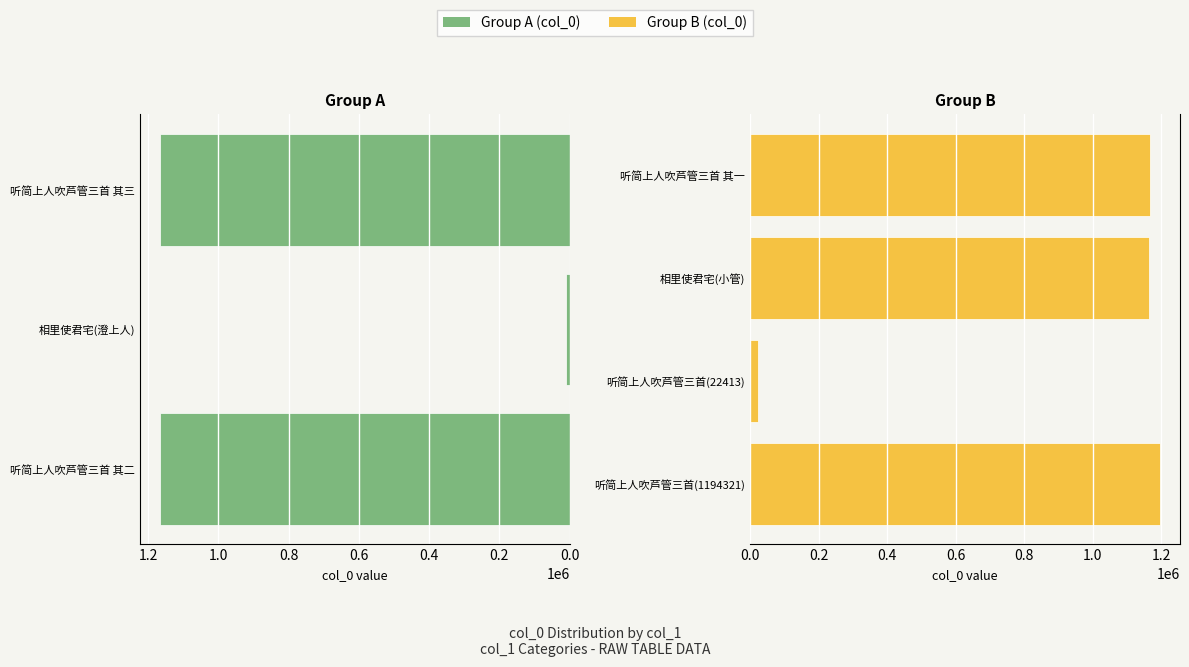

What is the ratio of the value at 听简上人吹芦管三首 其二 to the value at 听简上人吹芦管三首?

52.0